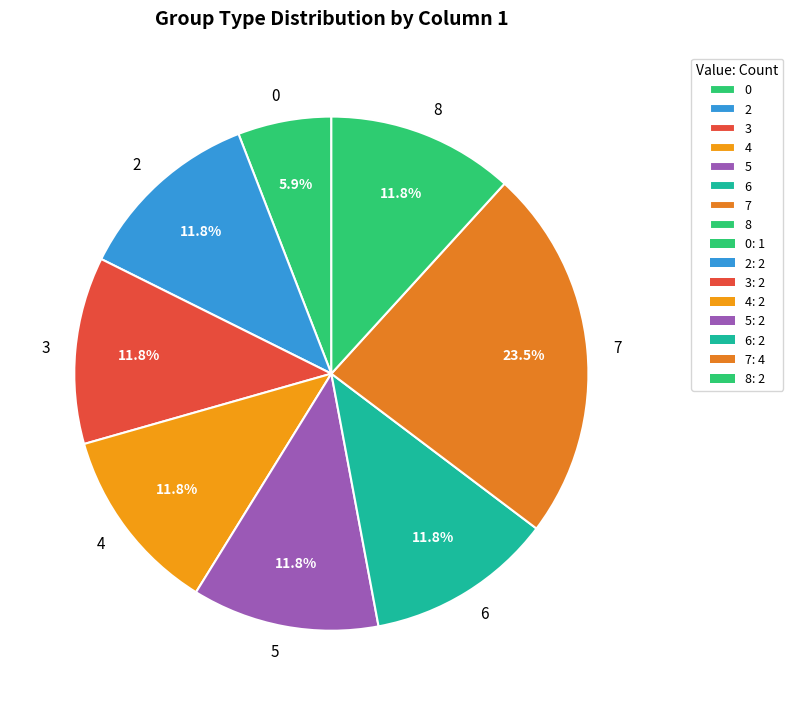

Approximately how many times larger is the value at 7 compared to 6?

2.0